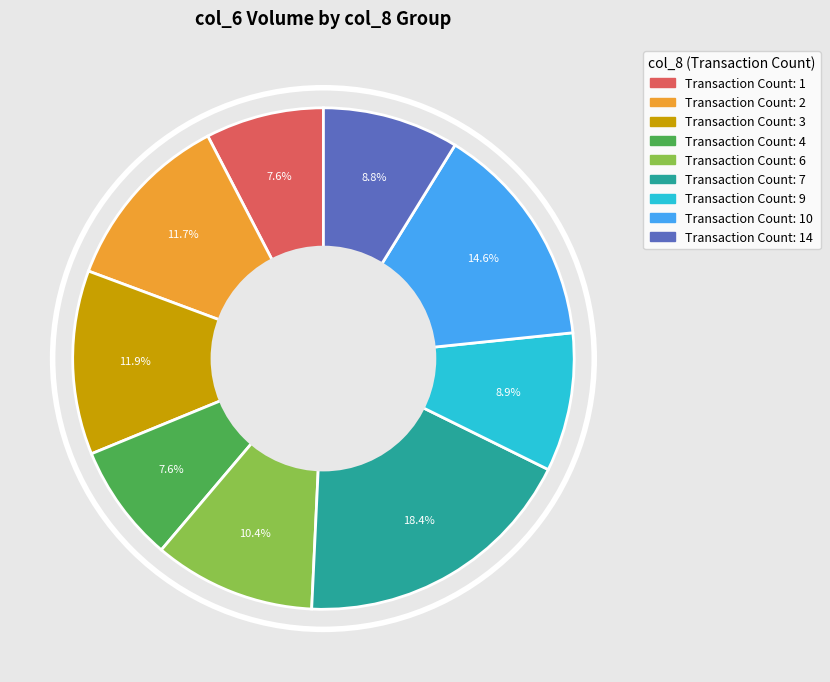

Does any single category account for the majority?

No